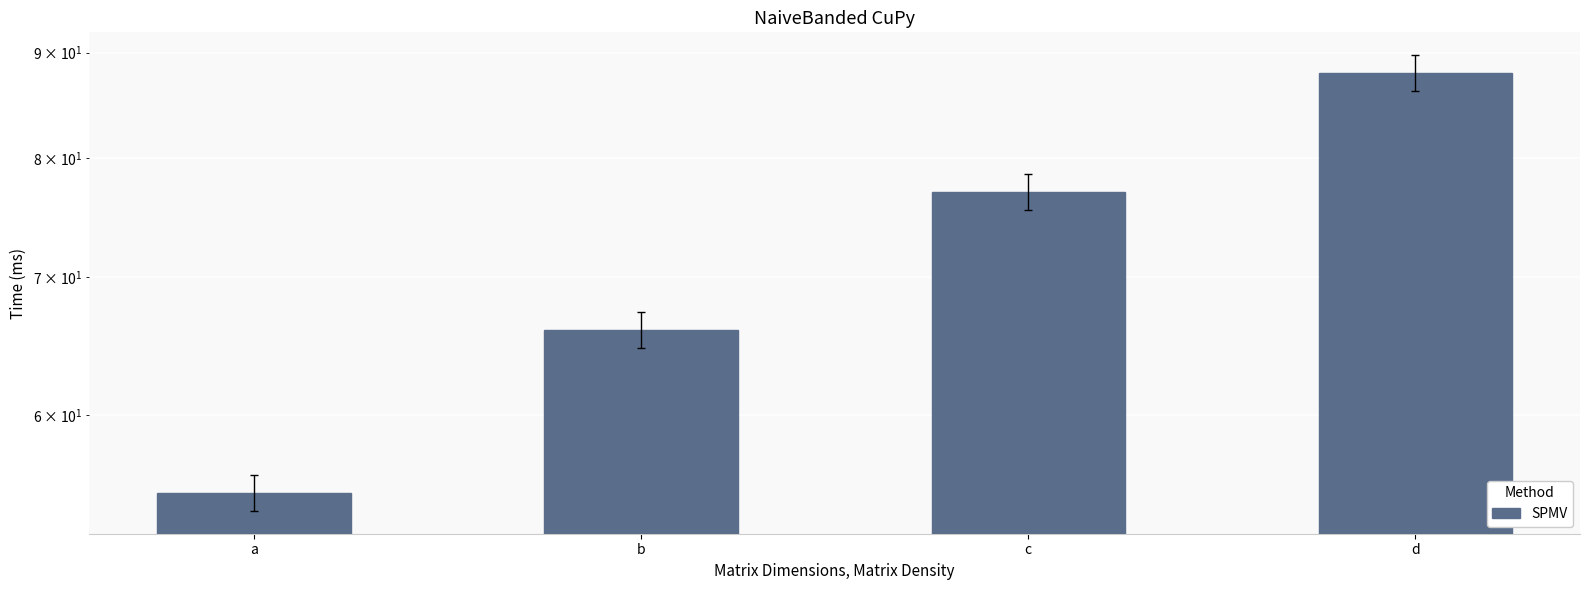

Reading left to right, list all the values displayed in this chart.

55	66	77	88